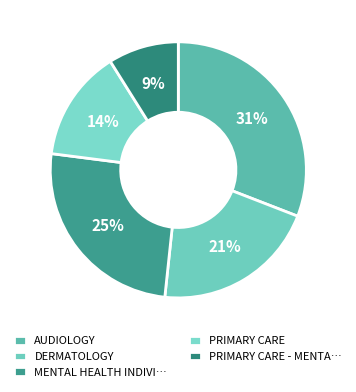

Count the number of slices in the pie.

5